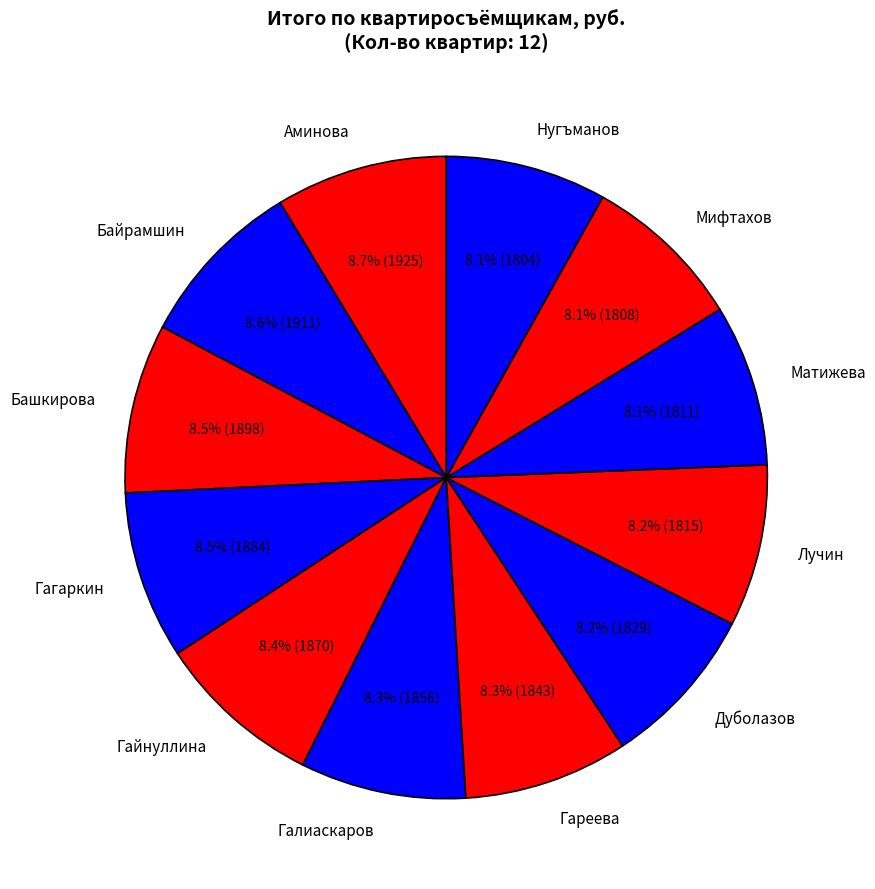

What is the ratio of the value at Матижева to the value at Гайнуллина?

1.0